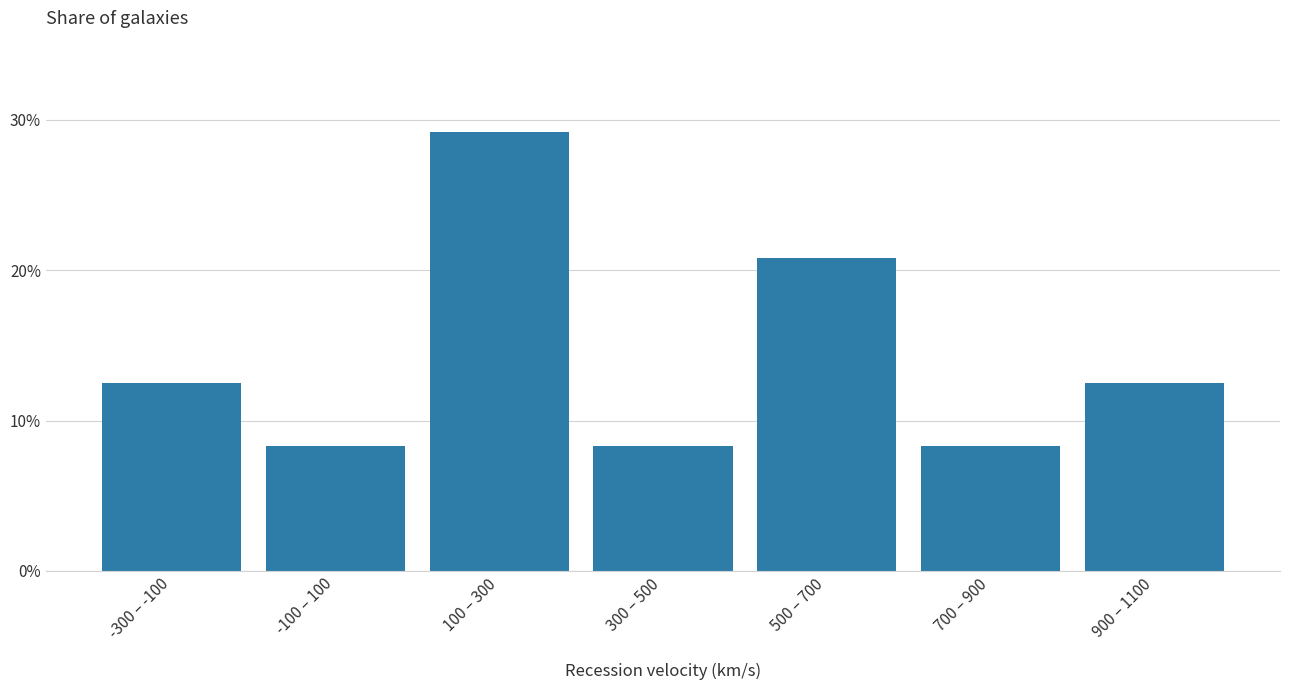

Does the chart contain any negative values?

No